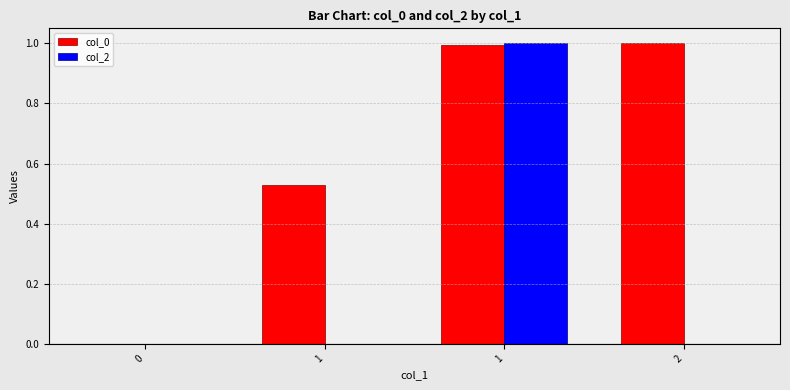

Are the bars horizontal?

No